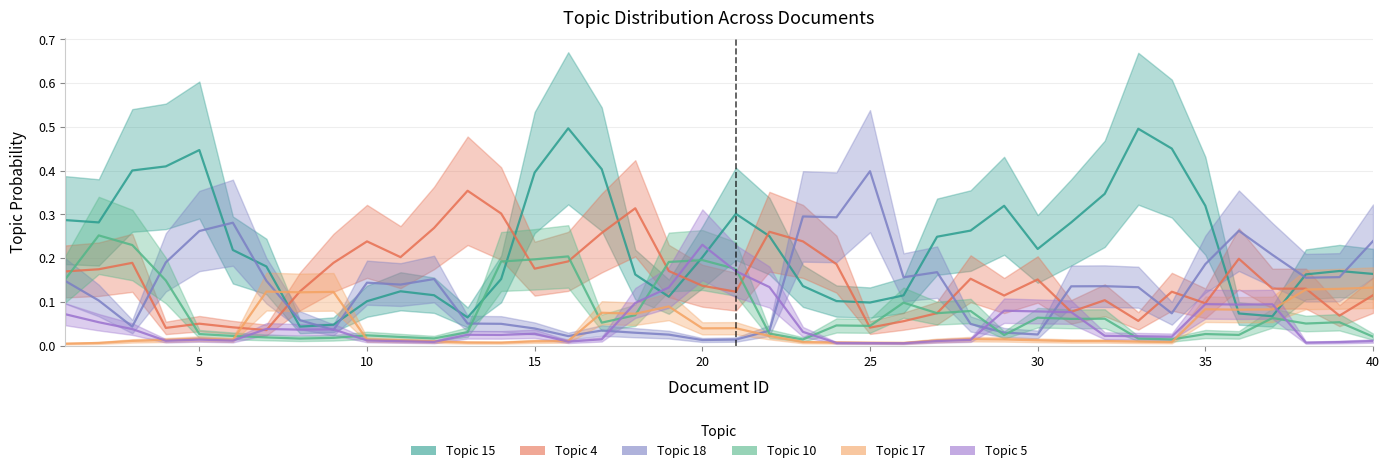

Where is the first local minimum for Topic 15?

2